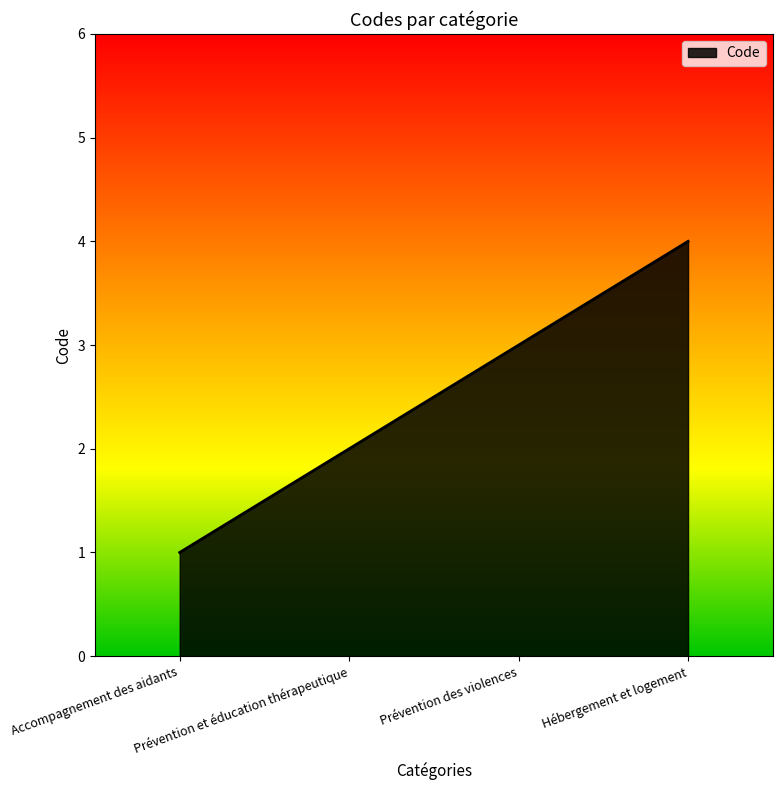

True or false: the data has more than 2 interior local peaks.

False